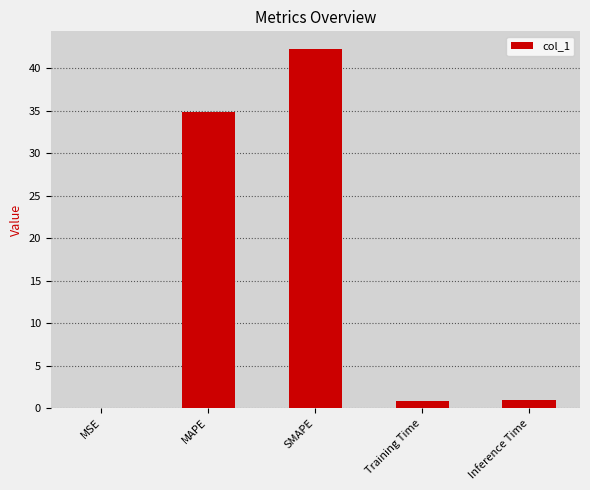

At which label is the value closest to 21?

MAPE